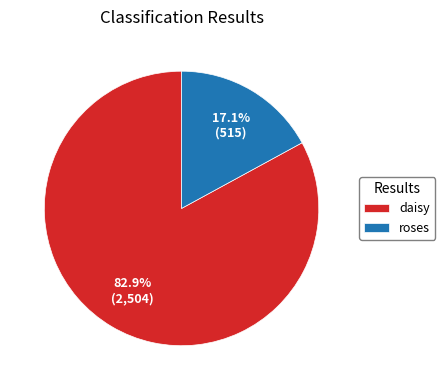

The daisy slice represents 95% of the pie. True or false?

False